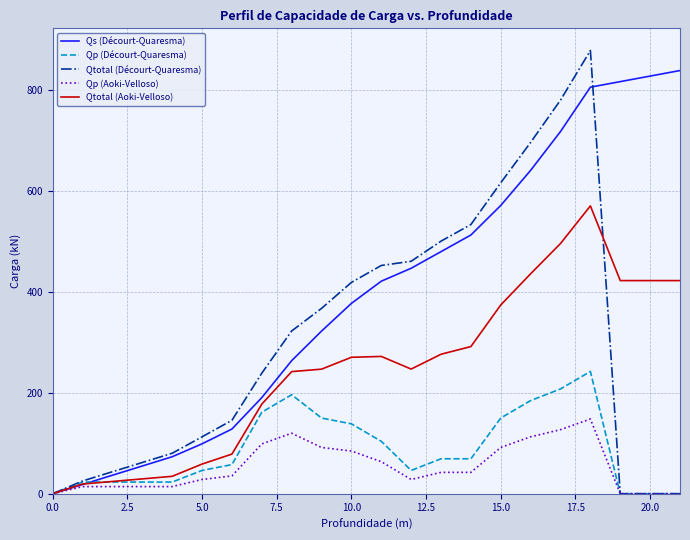

What is the maximum value shown in the chart?

879.1